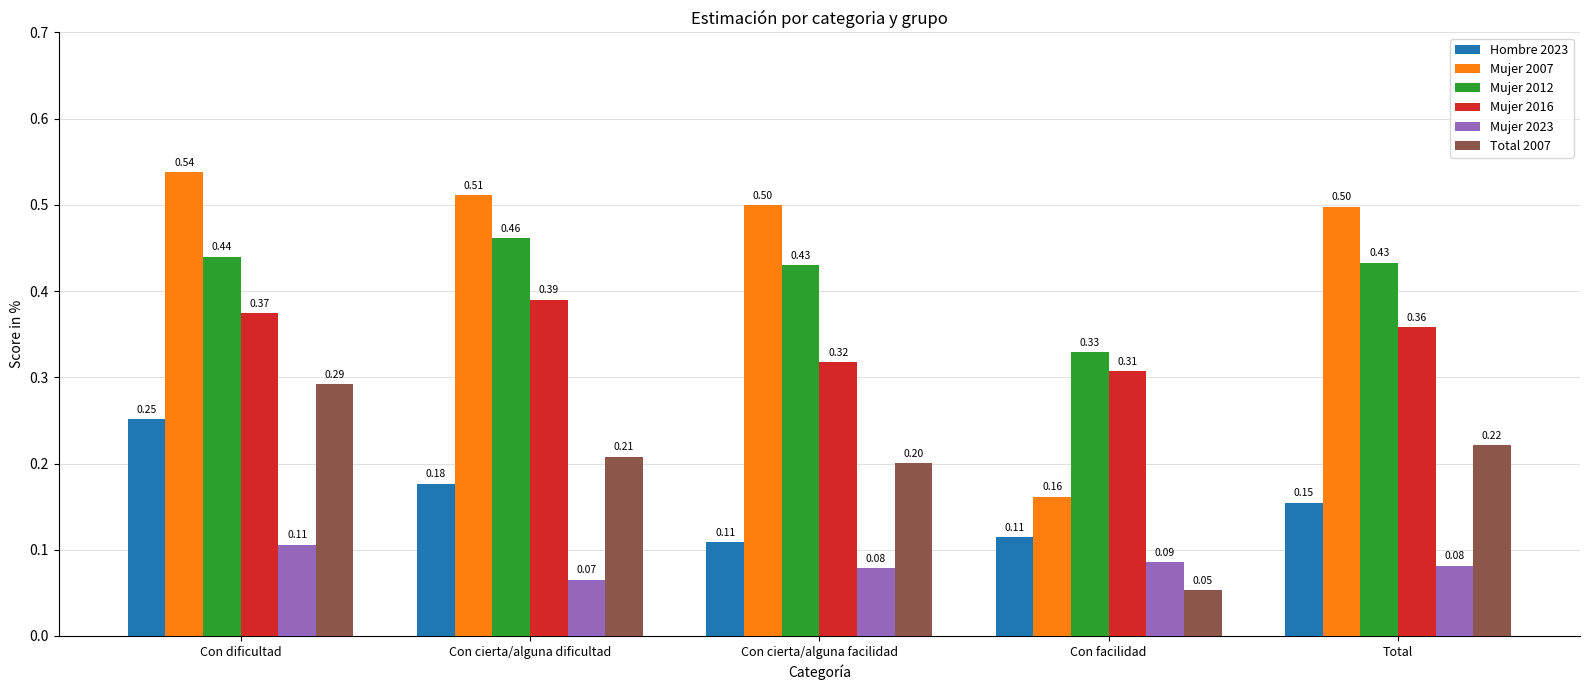

What is the label of the 5th bar from the left?

Total